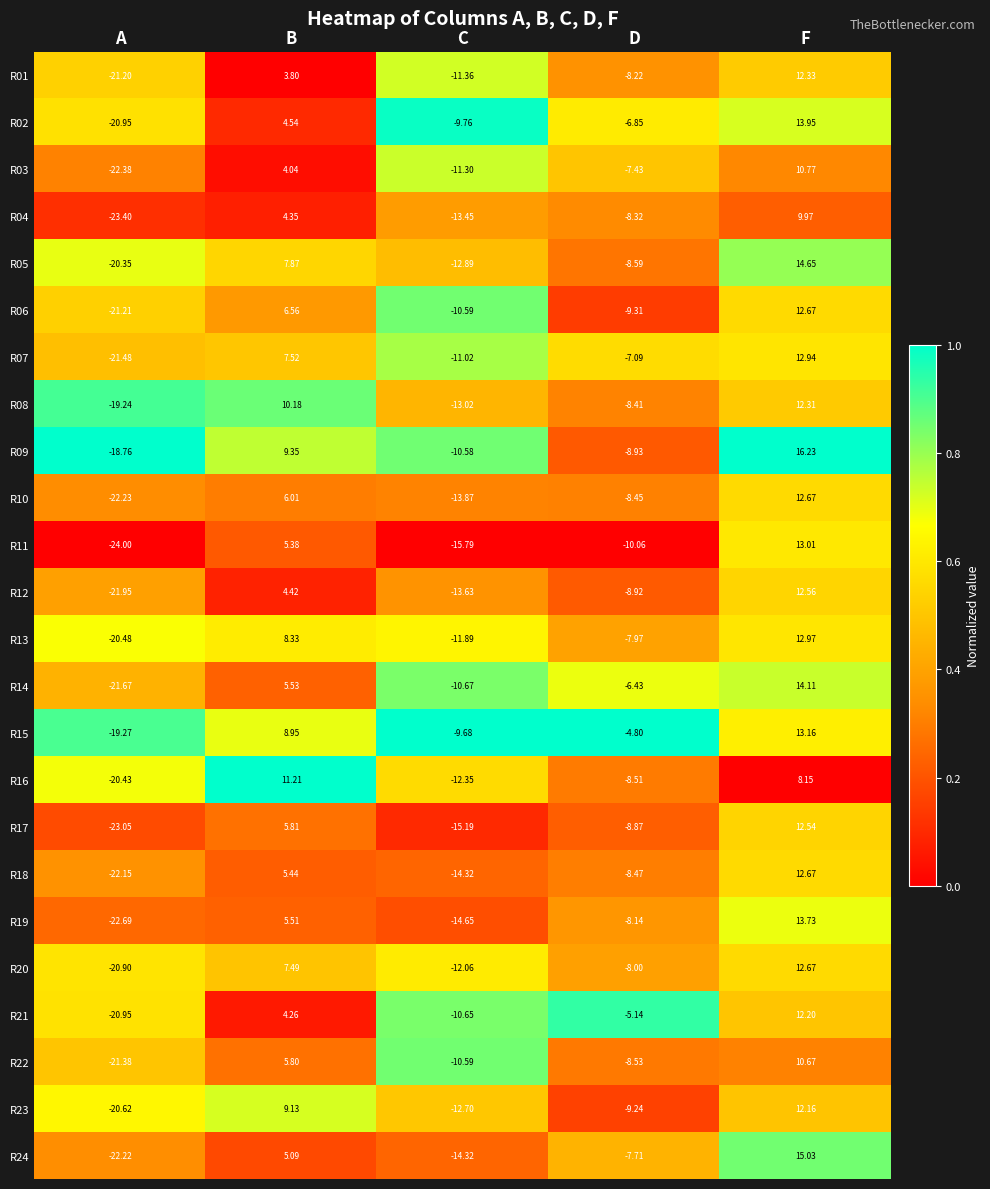

At which label does R20 first exceed -8?

B